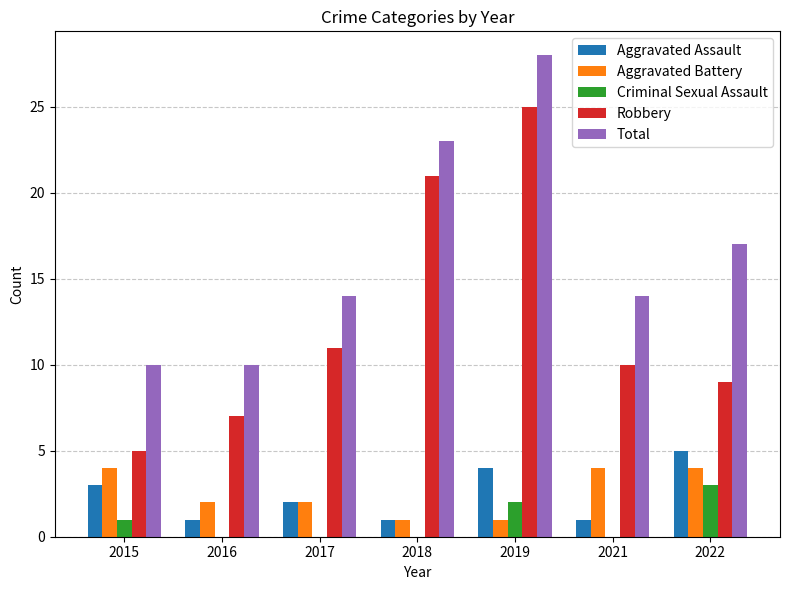

Which label corresponds to the largest value in the chart?

2019